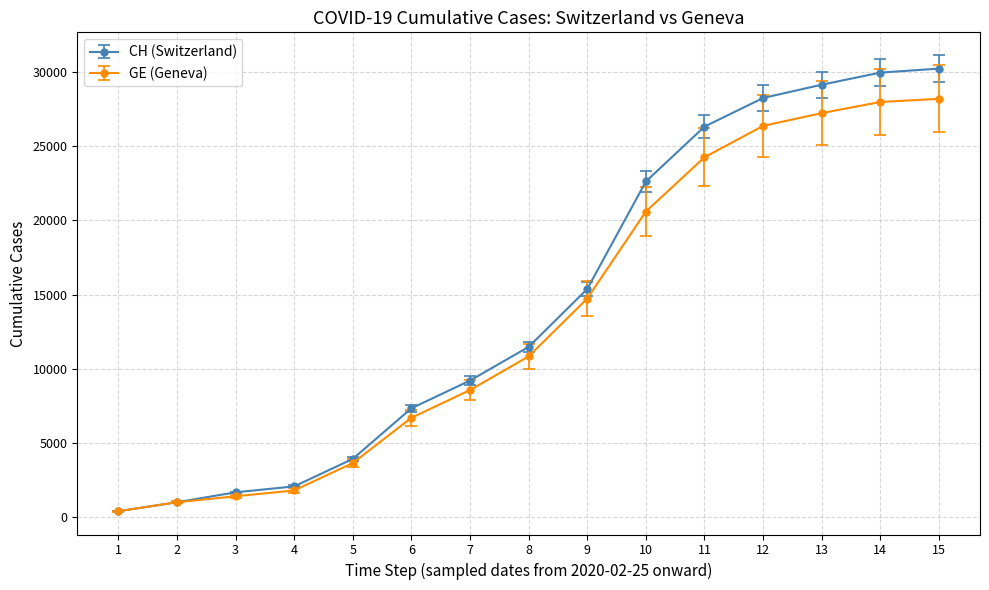

Is the value of CH (Switzerland) at 14 greater than the value of GE (Geneva) at 5?

Yes